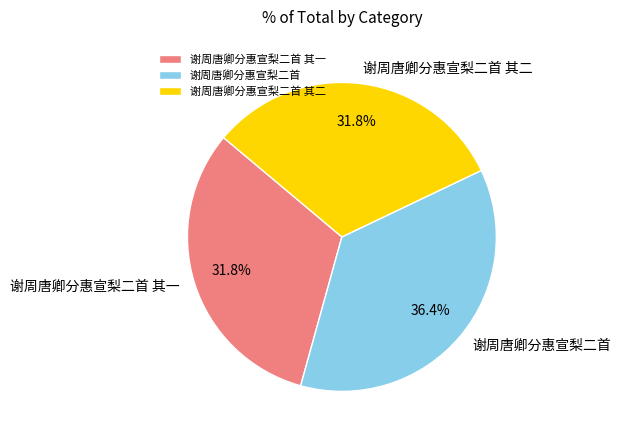

Which category has the biggest portion of the pie?

谢周唐卿分惠宣梨二首